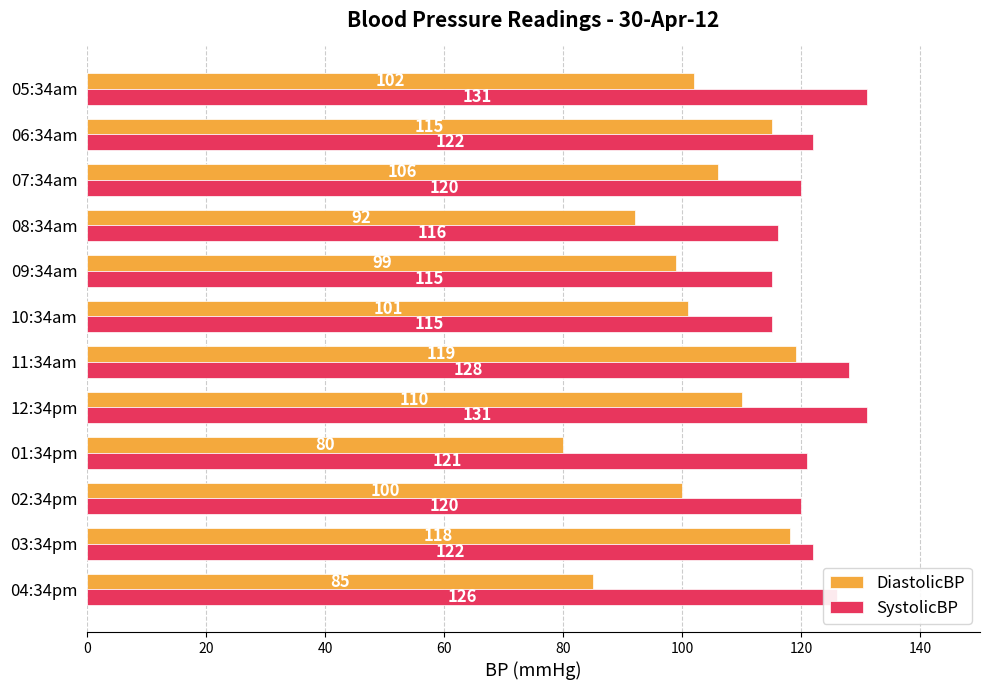

The value of DiastolicBP at 12:34pm is 29. True or false?

False